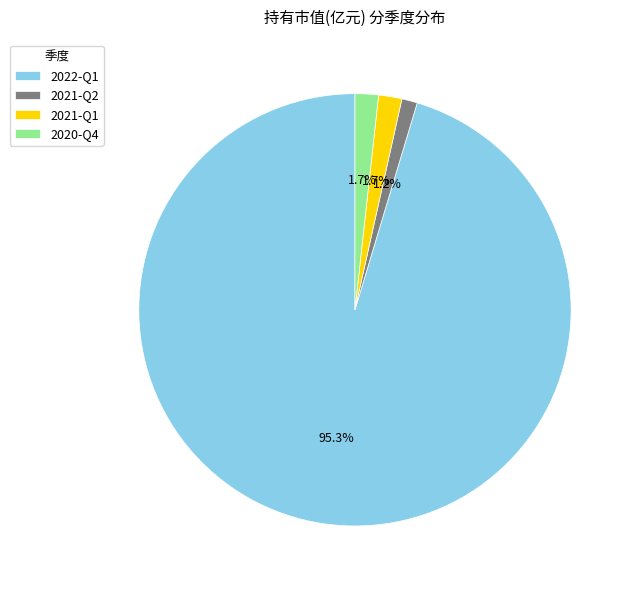

True or false: 2021-Q2 accounts for 16% of the total.

False